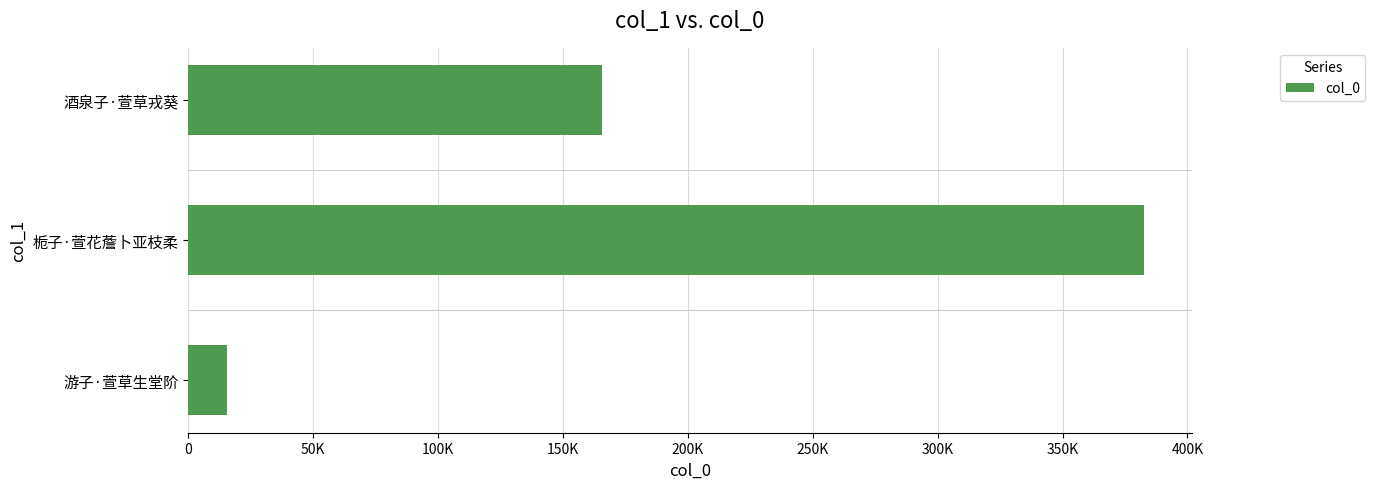

Does the chart contain stacked bars?

No